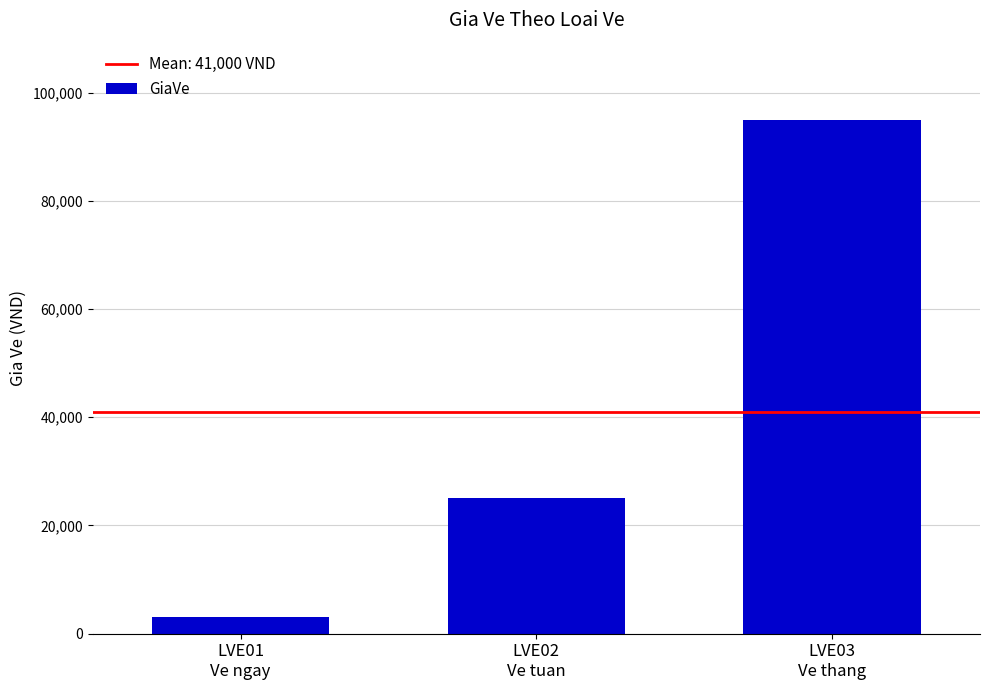

Reading right to left, transcribe all the data shown in this chart.

95000	25000	3000